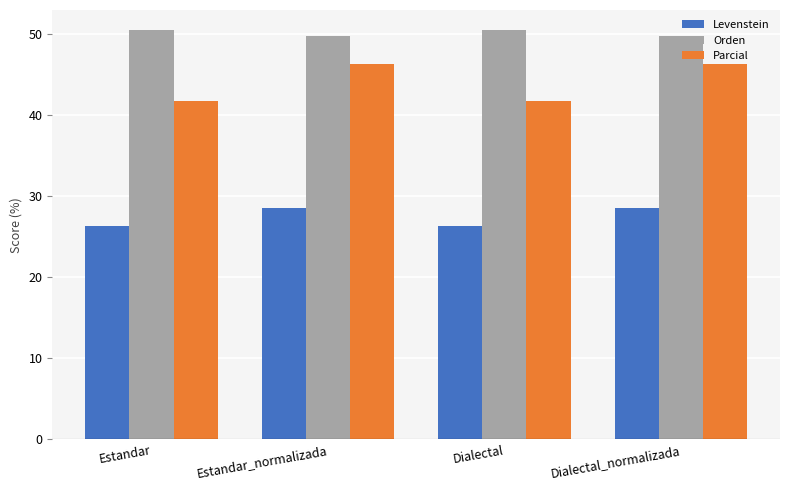

What is the difference between the Parcial values at Estandar_normalizada and Estandar?

4.6